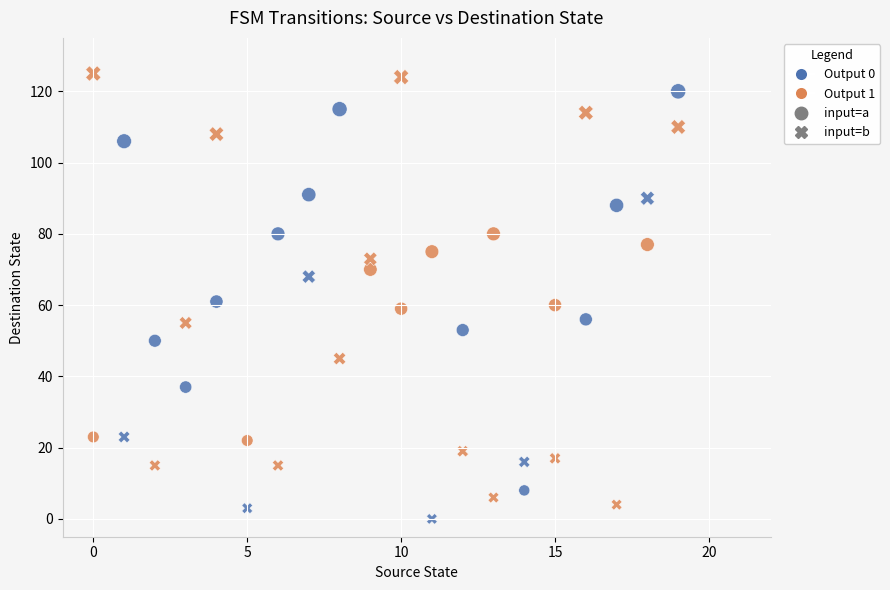

How many data points are displayed?

40